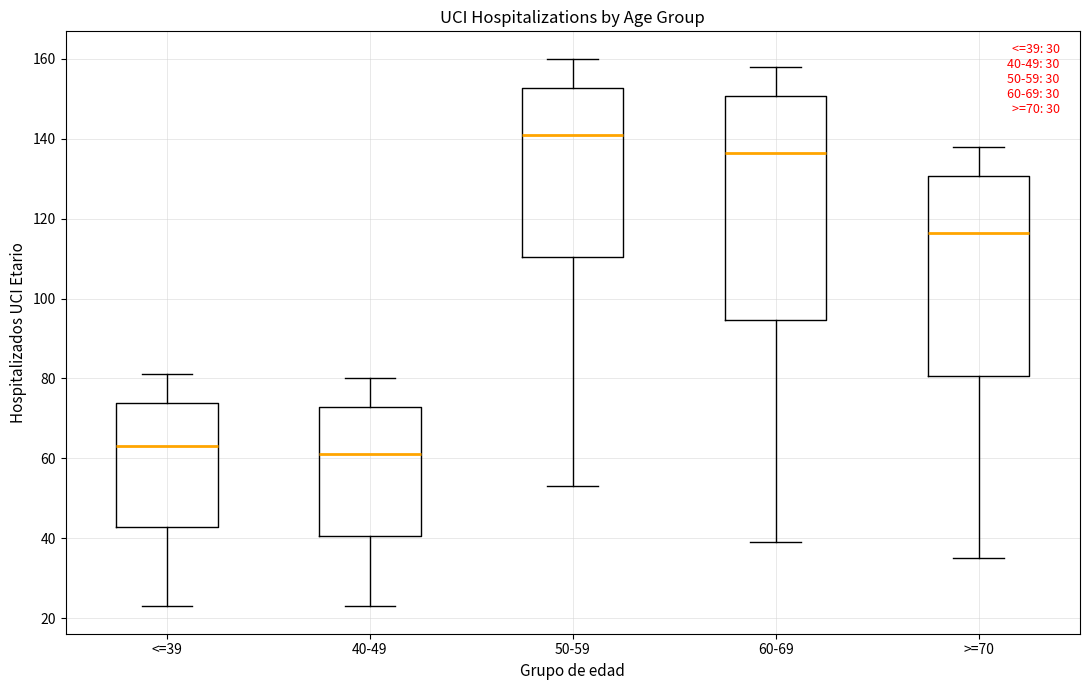

Which box is the tallest, from its lower edge to its upper edge?

60-69